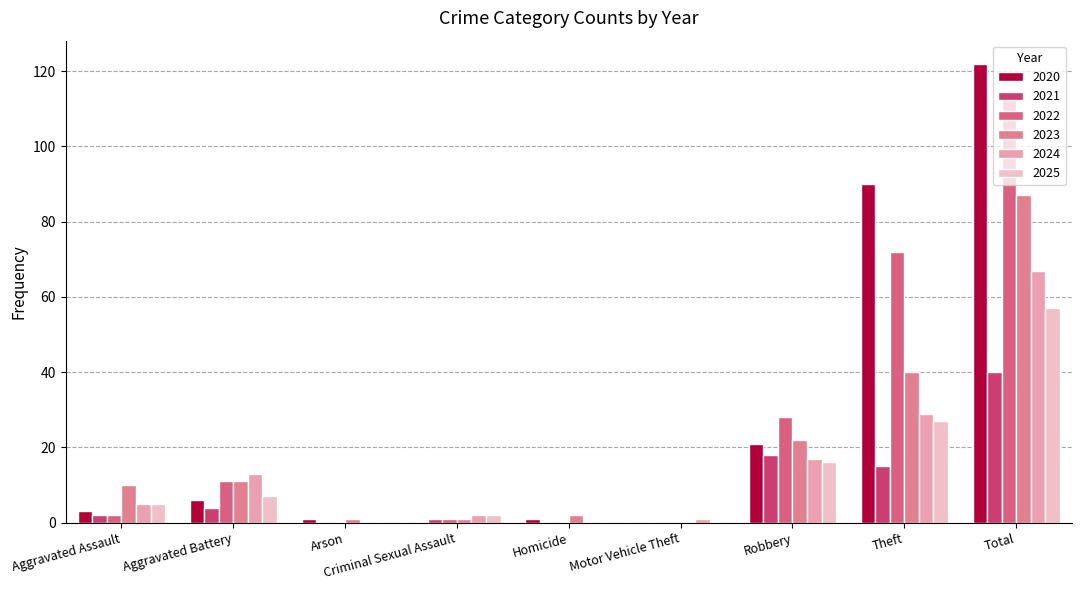

At which label is 2025 closest to 28?

Theft